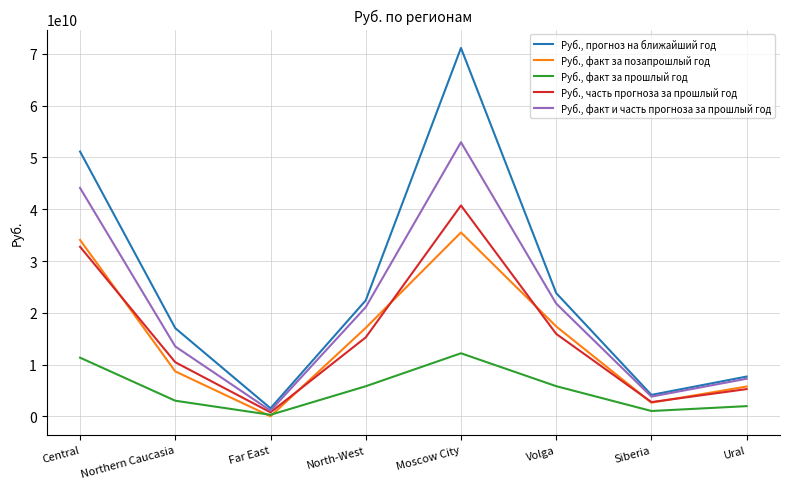

Does the chart display data point markers on the line(s)?

No